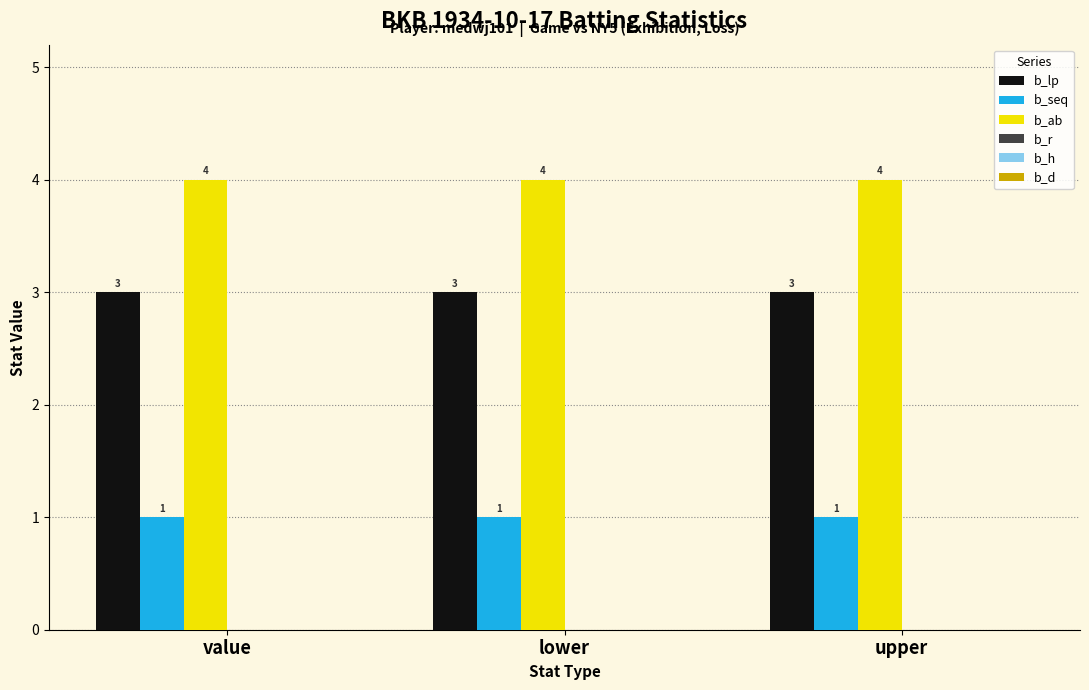

What is the highest value of the b_lp series?

3